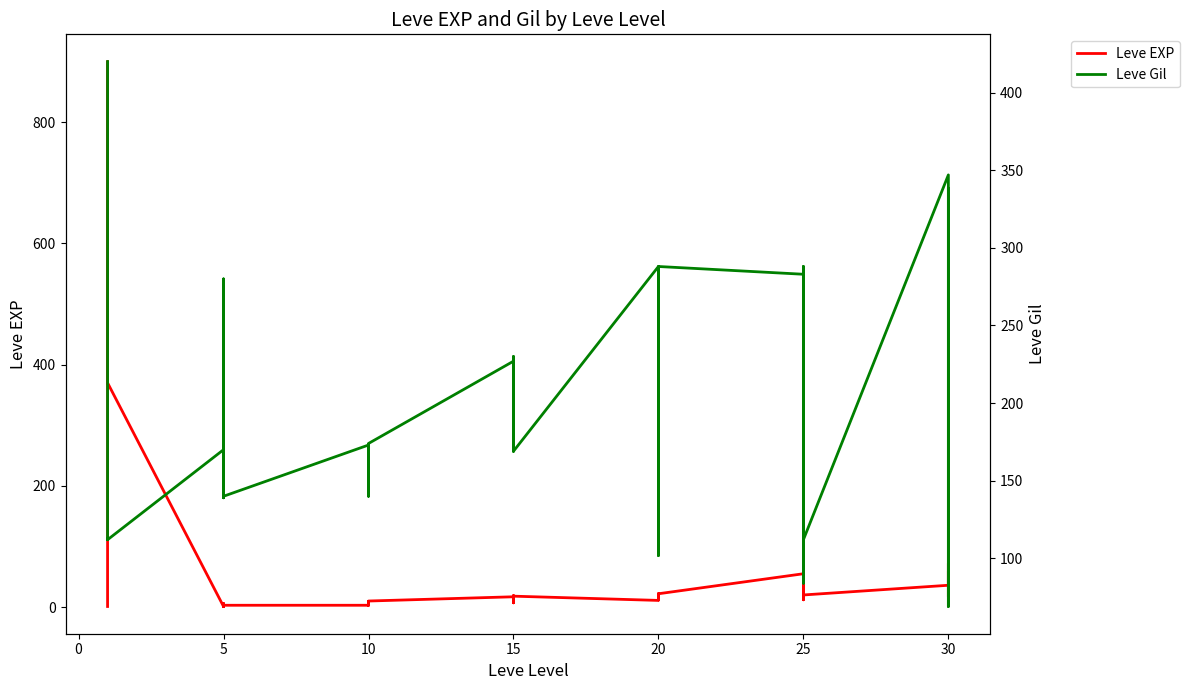

How many categories are shown in the chart?

40